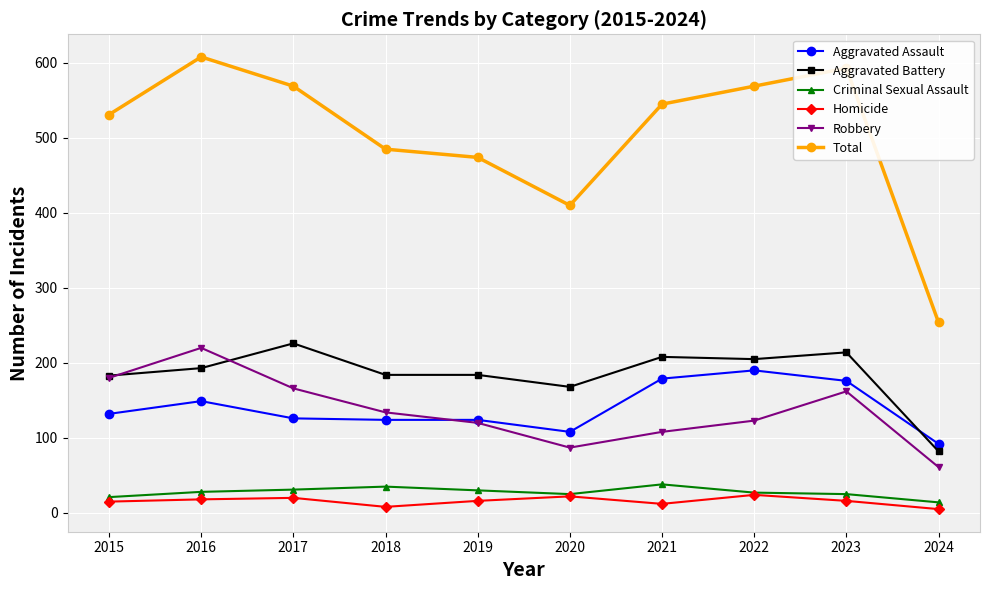

At which category does Aggravated Assault reach its first local peak?

2016